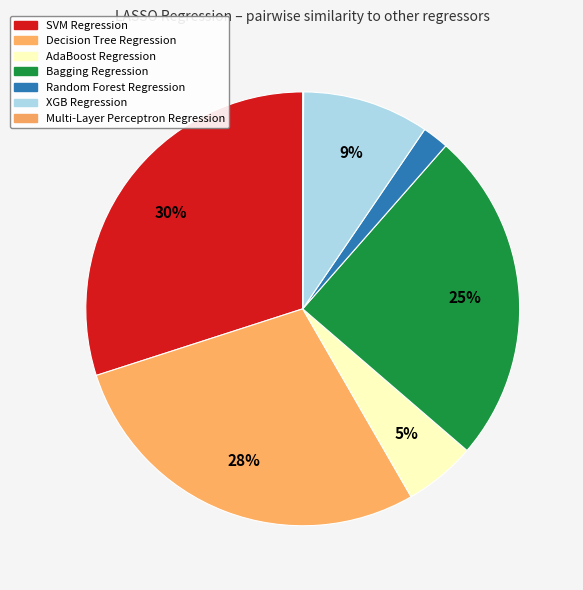

What is the change in value from Decision Tree Regression to Random Forest Regression?

-0.7